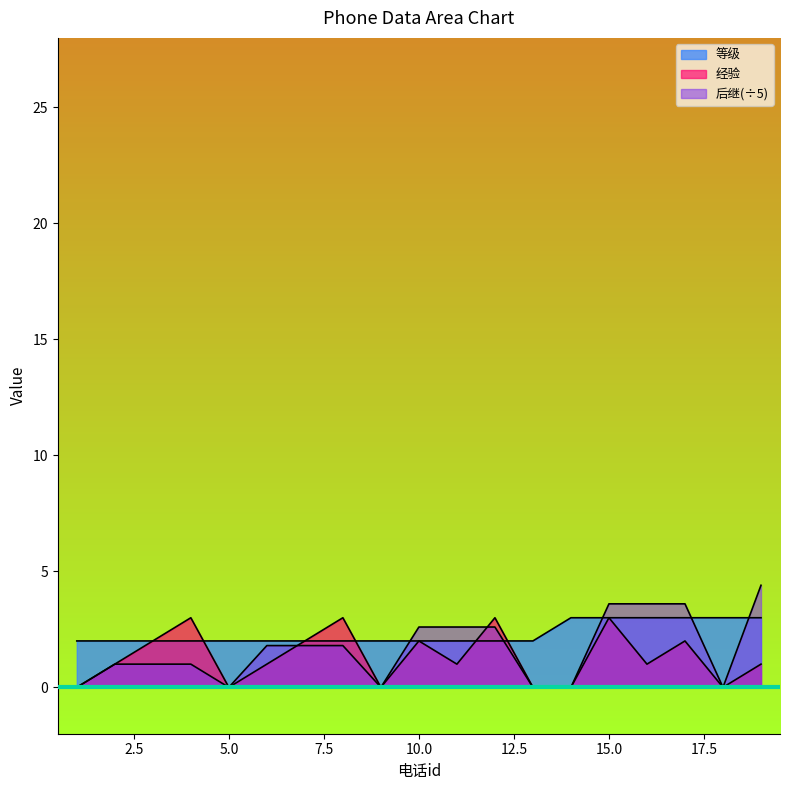

Rank the series at 10 from lowest to highest value.

等级, 经验, 后继